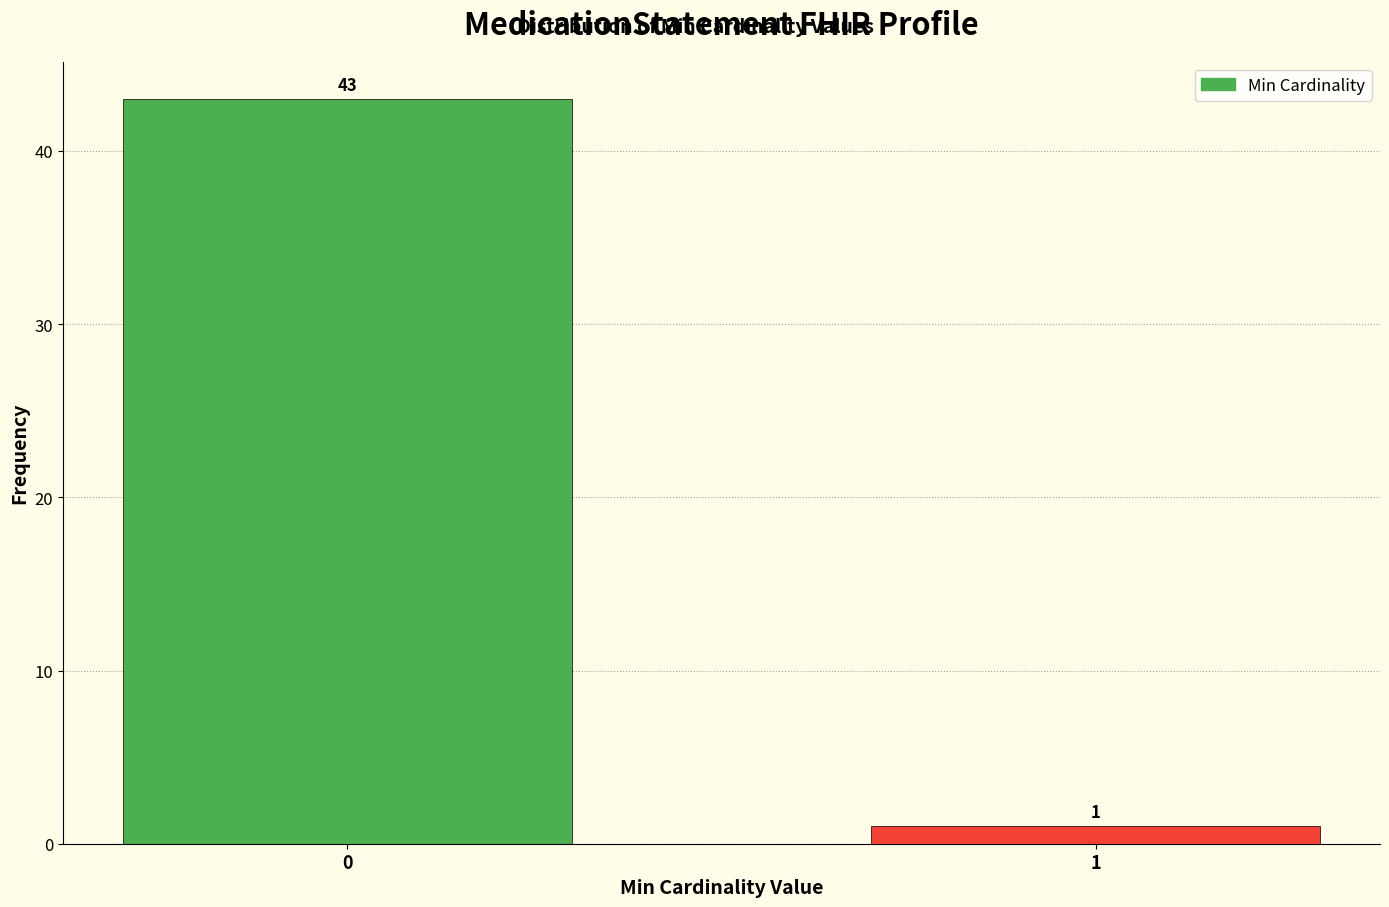

Reading left to right, transcribe all the data shown in this chart.

43	1